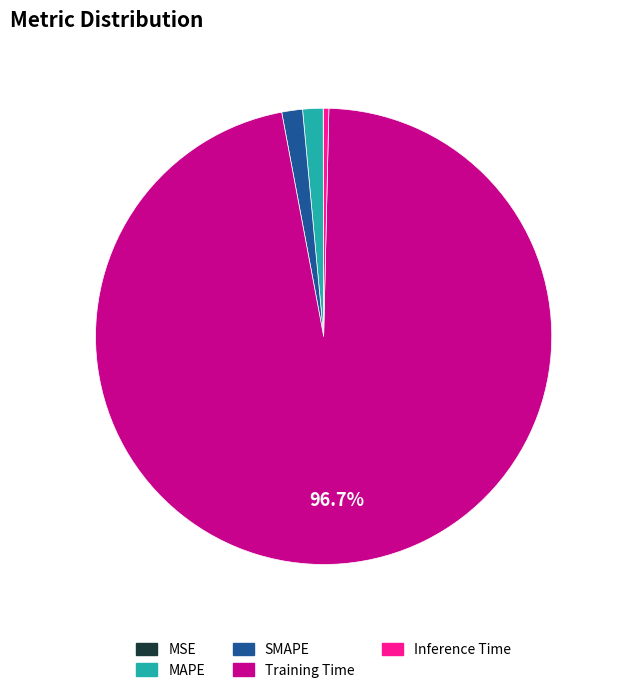

Combined, do SMAPE and Inference Time account for over 50%?

No